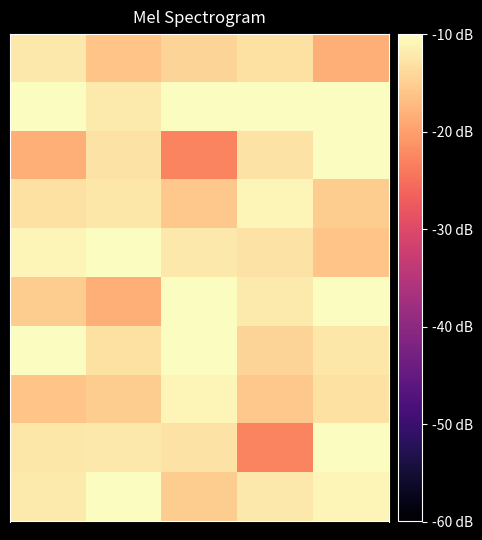

At which category is the sum across all series the highest?

4